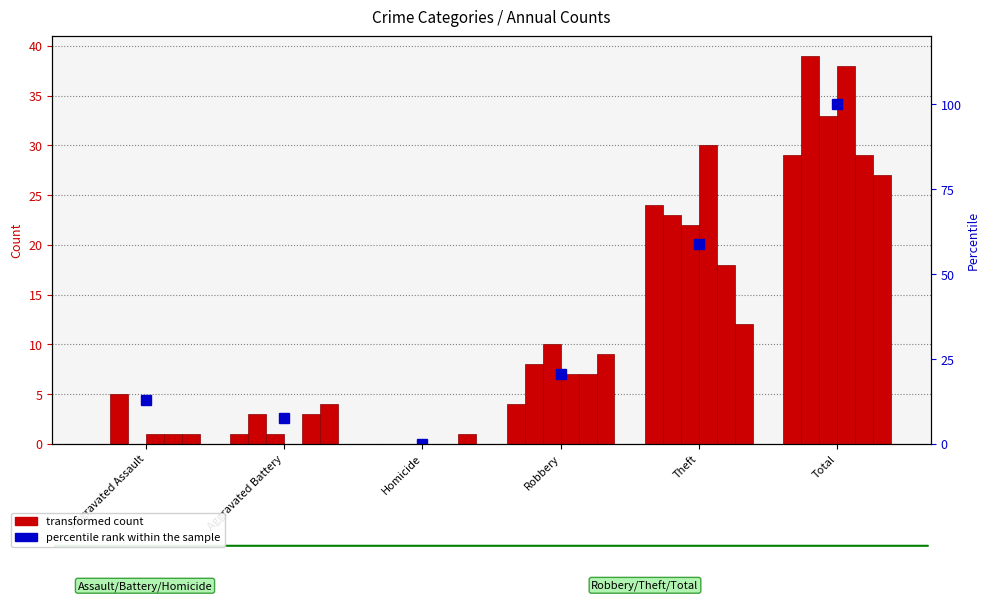

Count the number of values greater than 20.

3